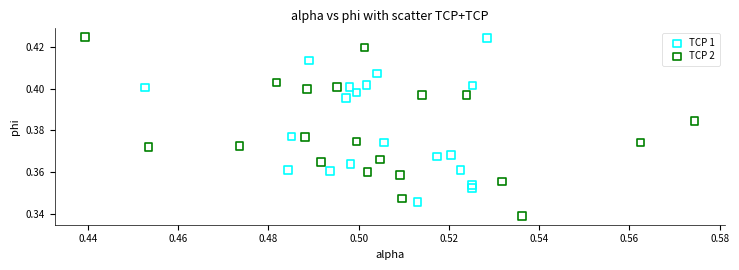

Which series reaches the minimum Y coordinate?

TCP 2